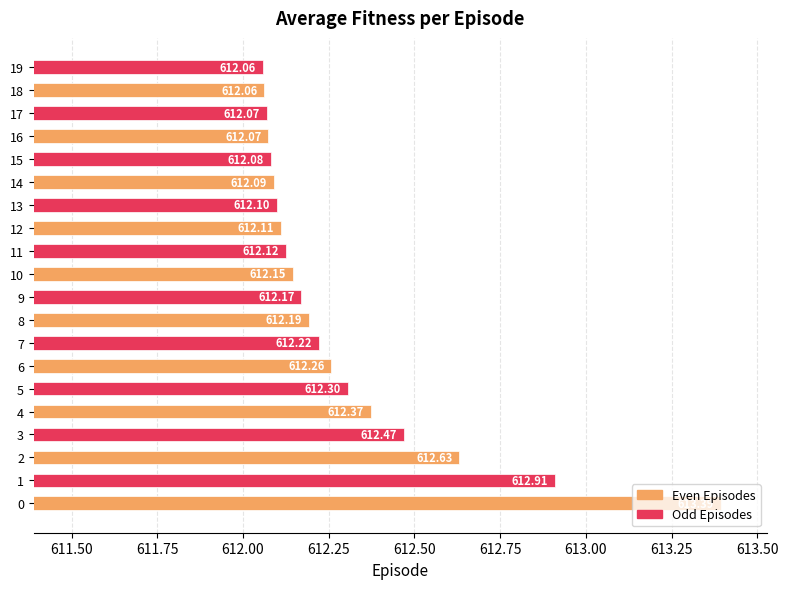

Which category has the lowest value across all series?

19